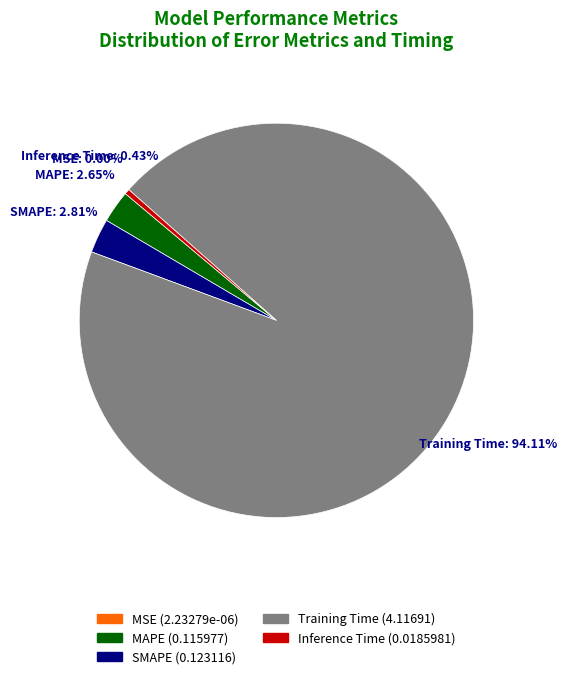

What is the largest slice in the pie chart?

Training Time